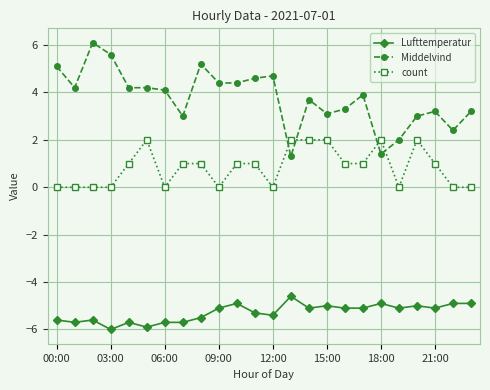

True or false: Middelvind has more than 2 points higher than both neighbors.

True